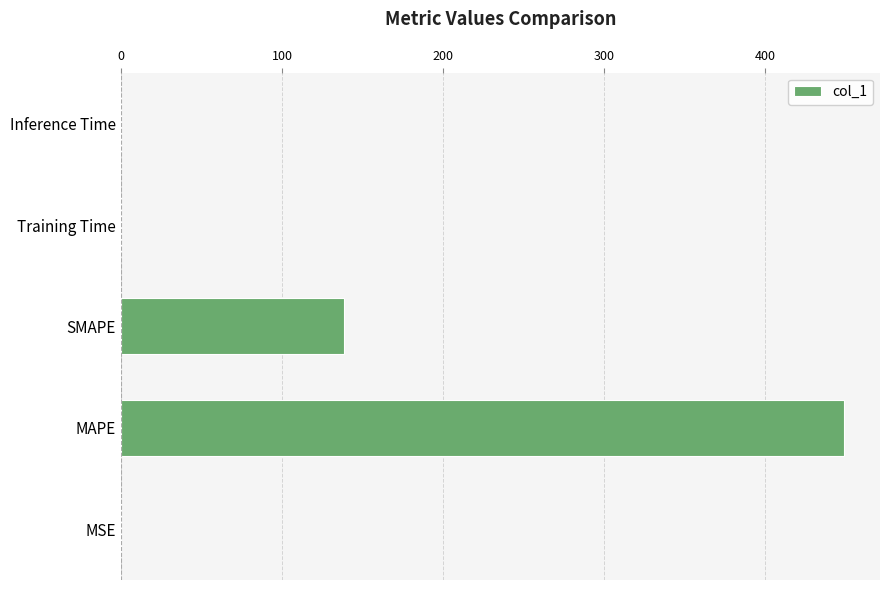

The value at SMAPE is 138.4. True or false?

True